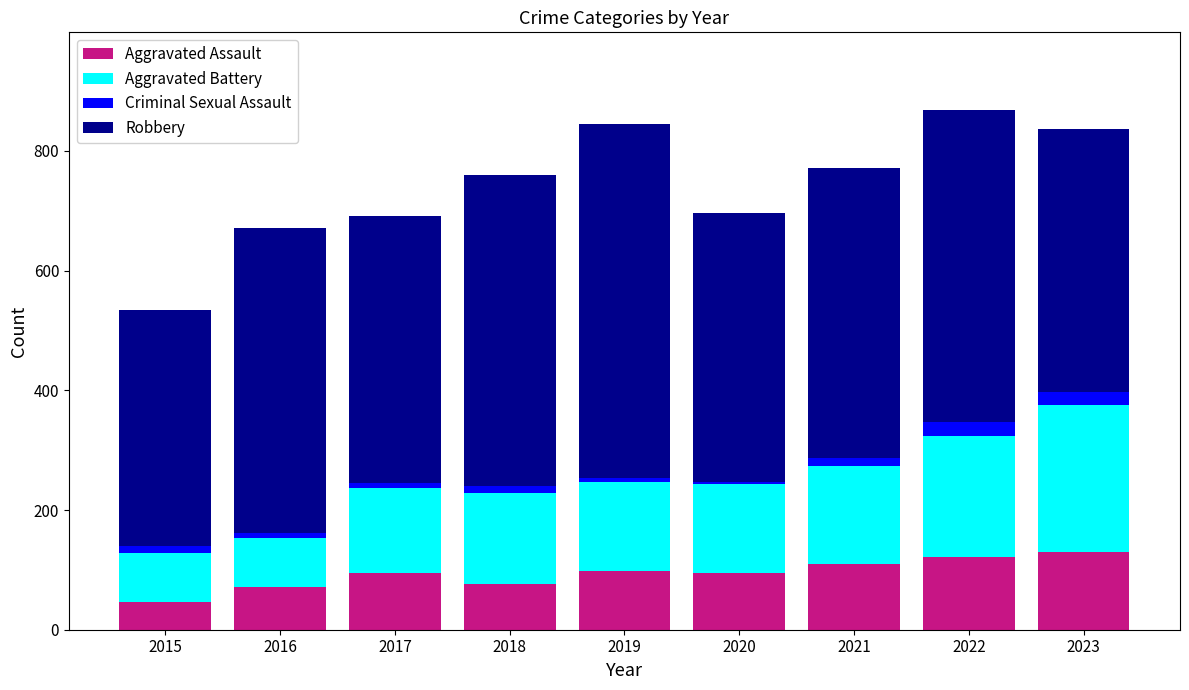

What is the minimum value for Aggravated Assault?

46